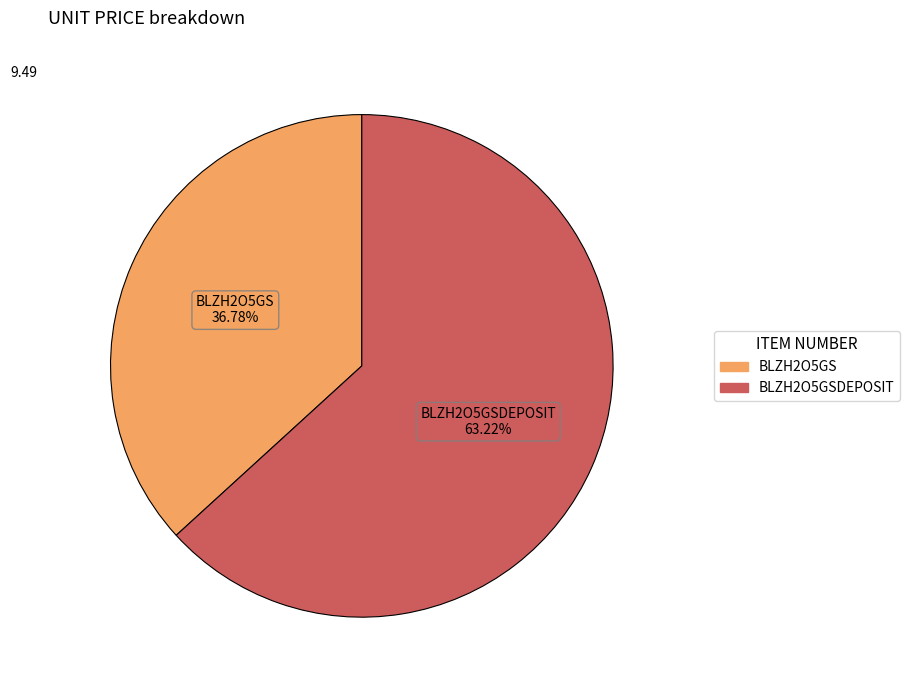

Is there any slice that represents more than half of the pie?

Yes